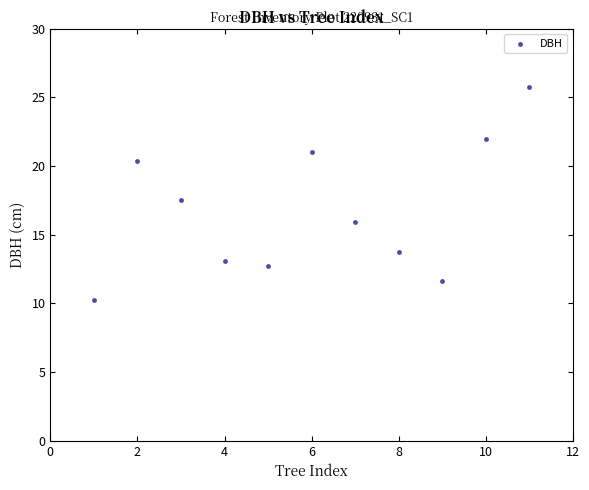

What is the average X value?

6.0